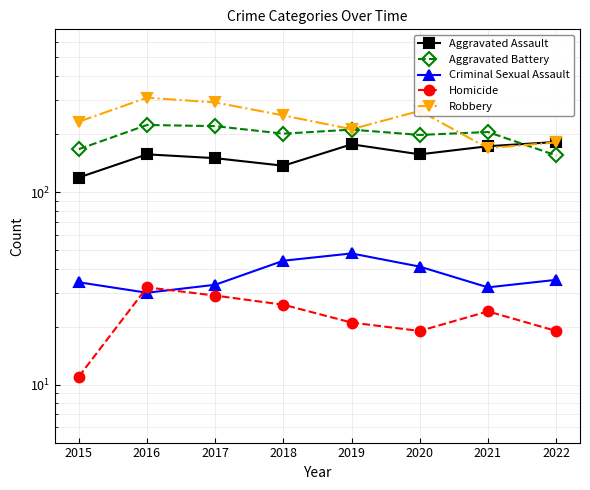

What is the greatest value displayed?

309